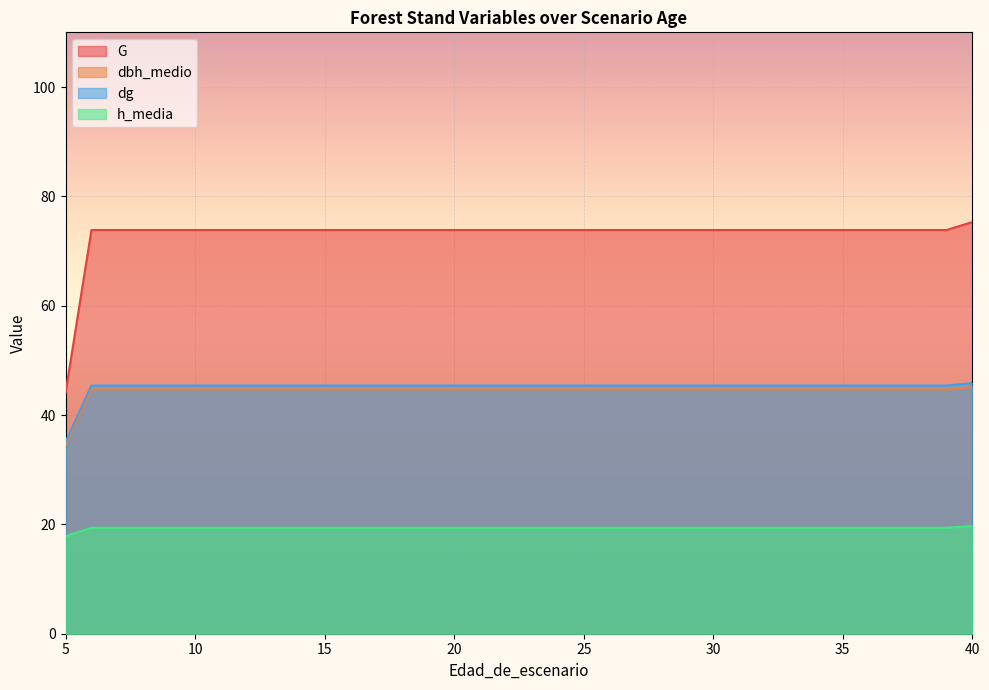

Which has a higher value, 40 or 32?

40